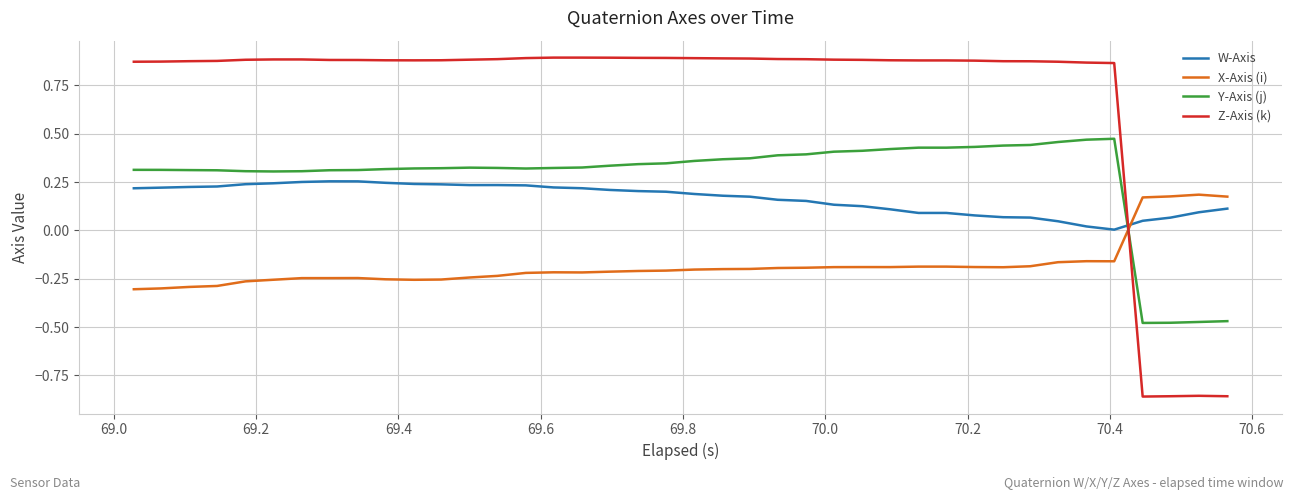

After their last crossing, which series has the higher values: Z-Axis (k) or Y-Axis (j)?

Y-Axis (j)